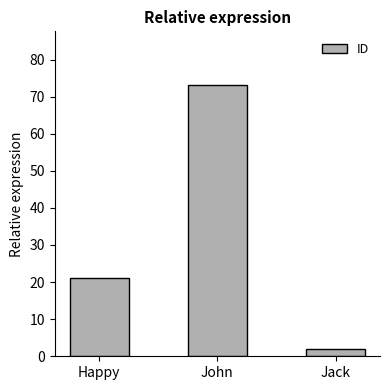

What is the average value?

32